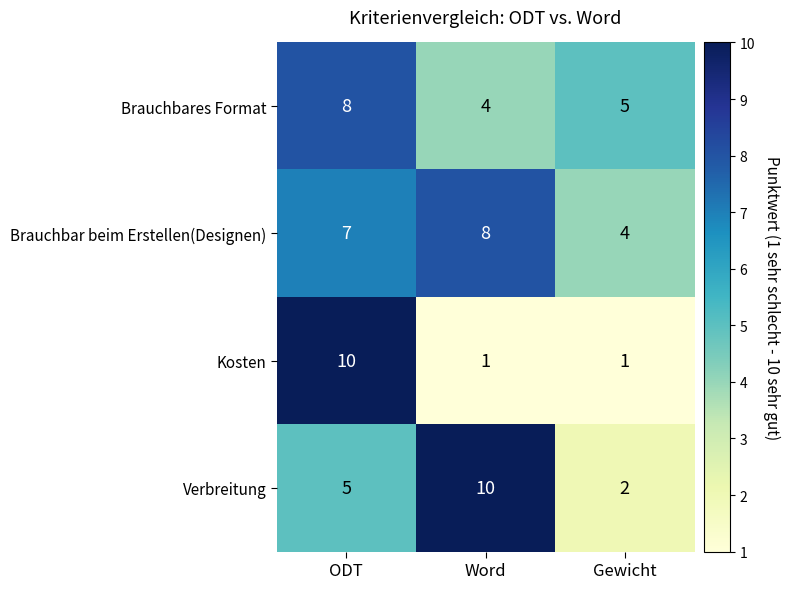

What value does the Brauchbares Format series have at Gewicht?

5